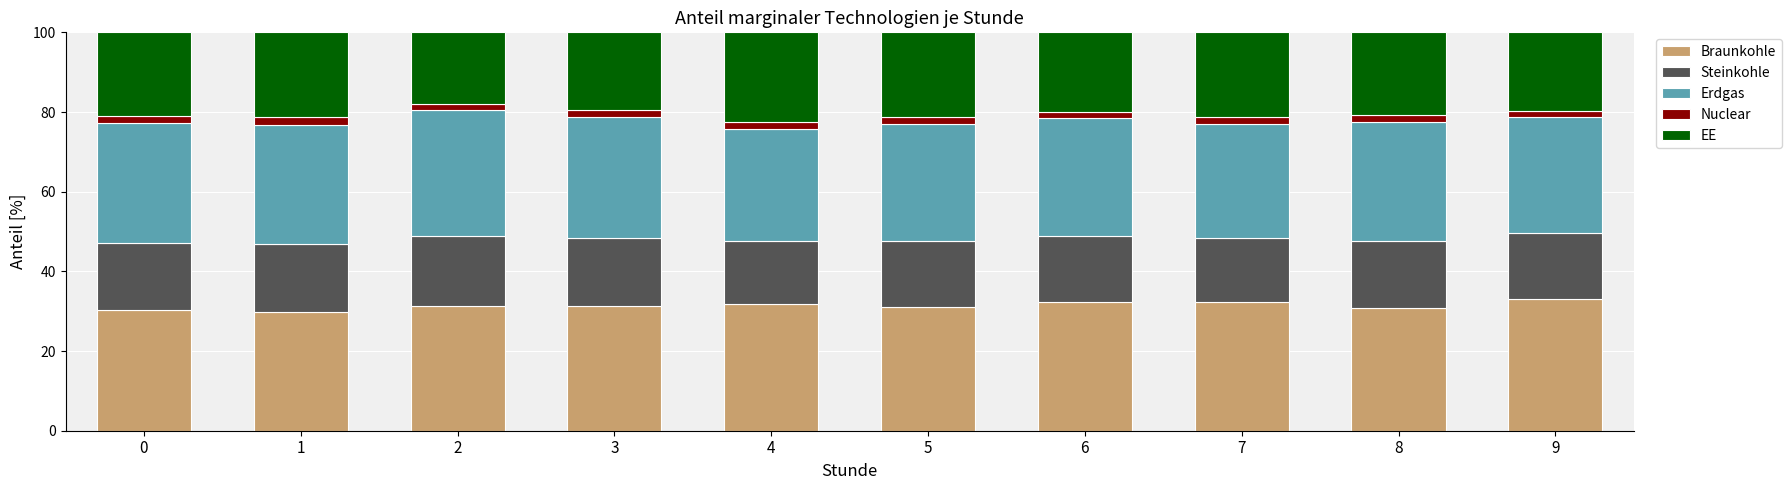

What is the maximum value for Braunkohle?

33.2